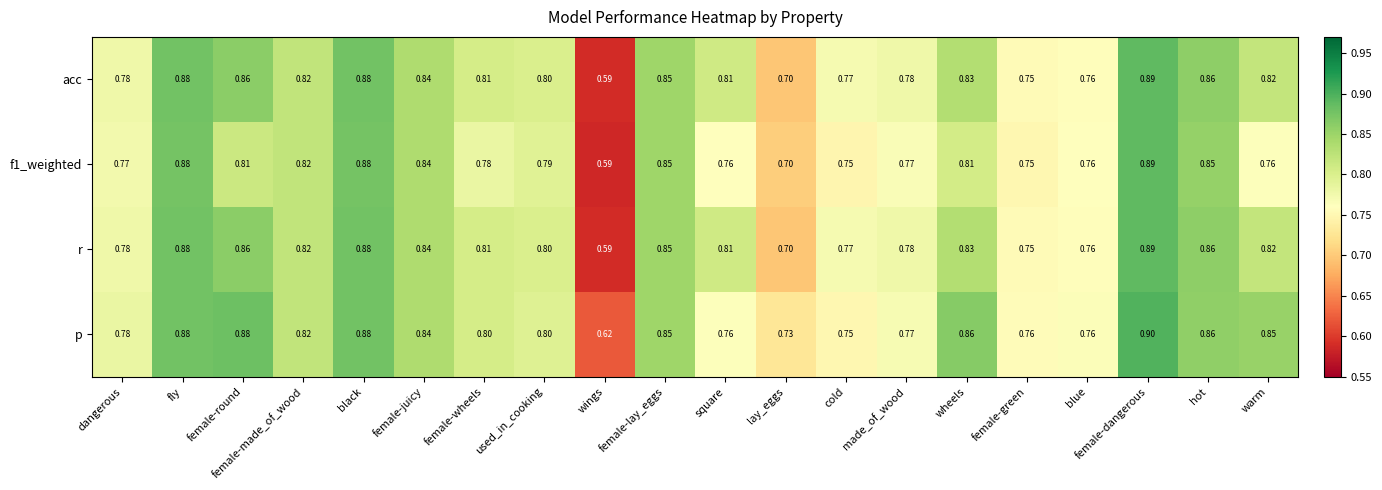

Which series has the largest total across all categories?

p